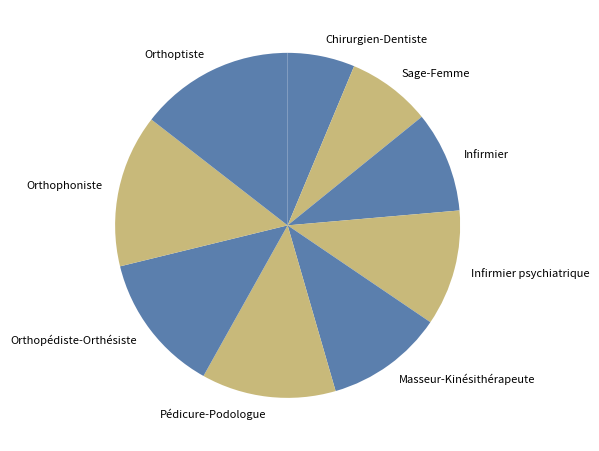

True or false: Infirmier psychiatrique accounts for 11% of the total.

True